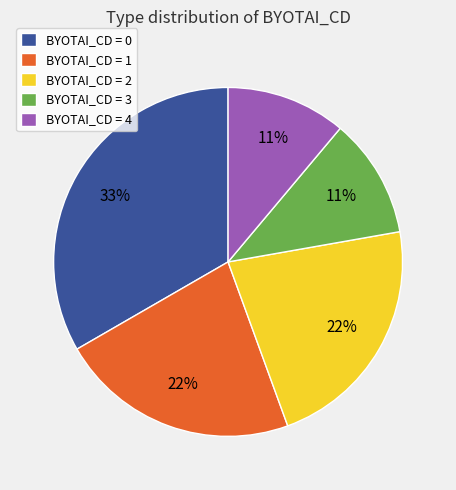

Is the sum of BYOTAI_CD = 0 and BYOTAI_CD = 3 greater than half?

No